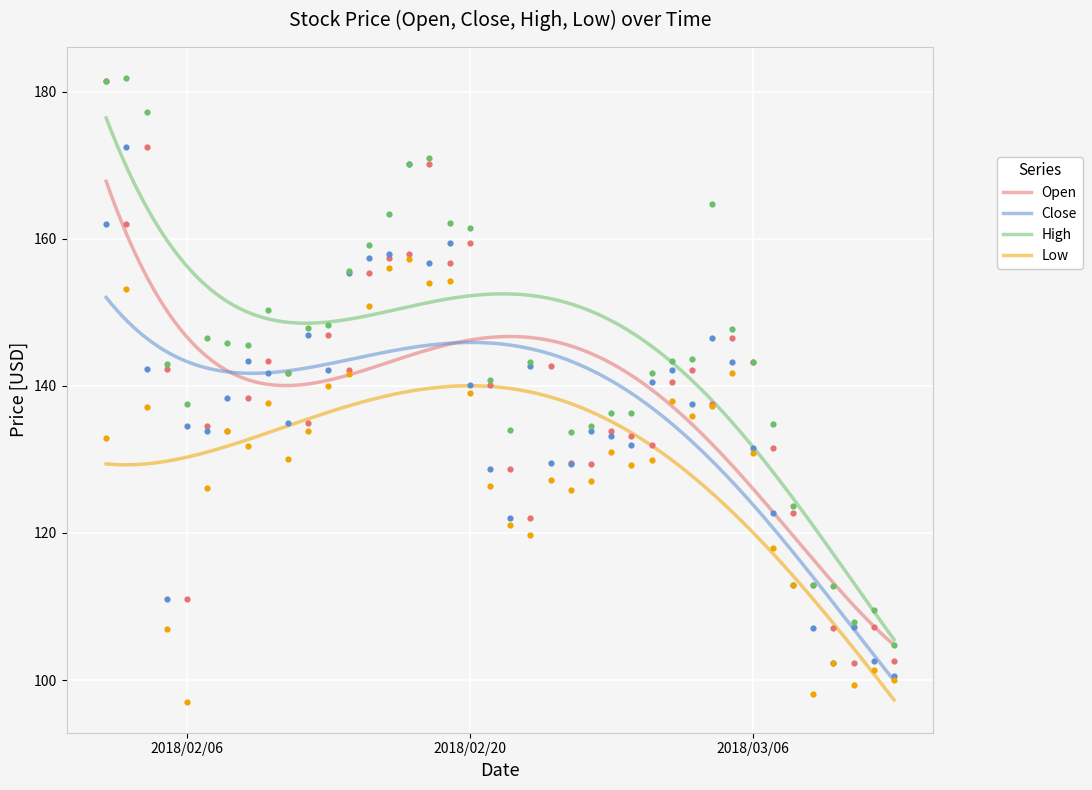

Which series has the largest total across all categories?

Open